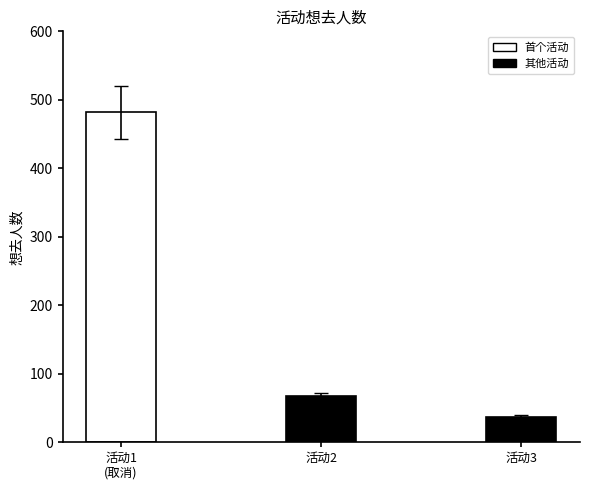

What is the greatest value displayed?

482